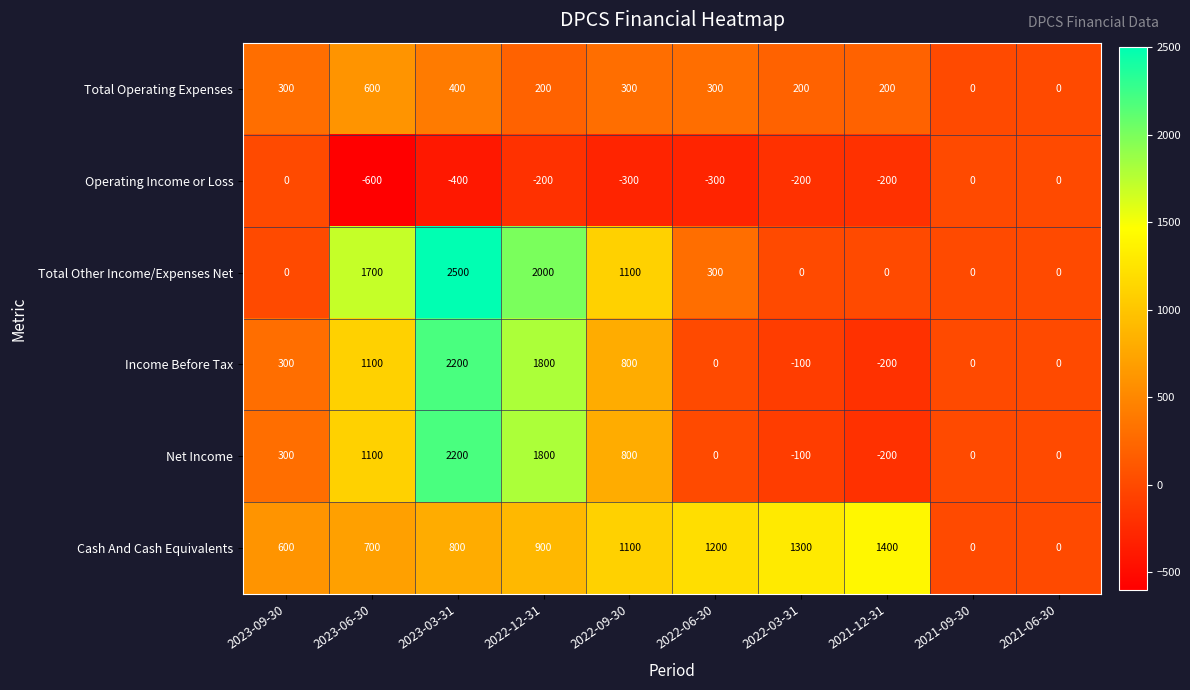

What is the total value across all series at 2023-03-31?

7700